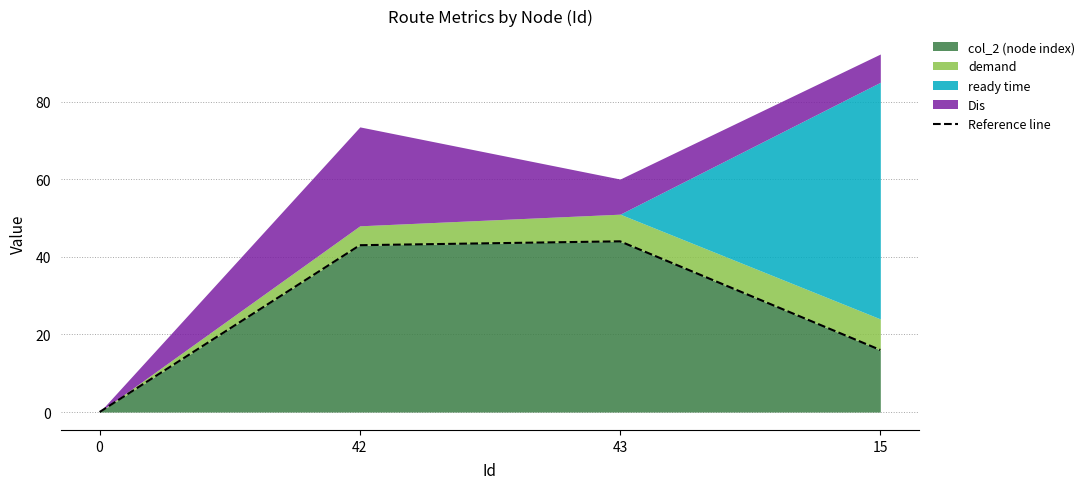

How many values in col_2 (node index) are above zero?

3